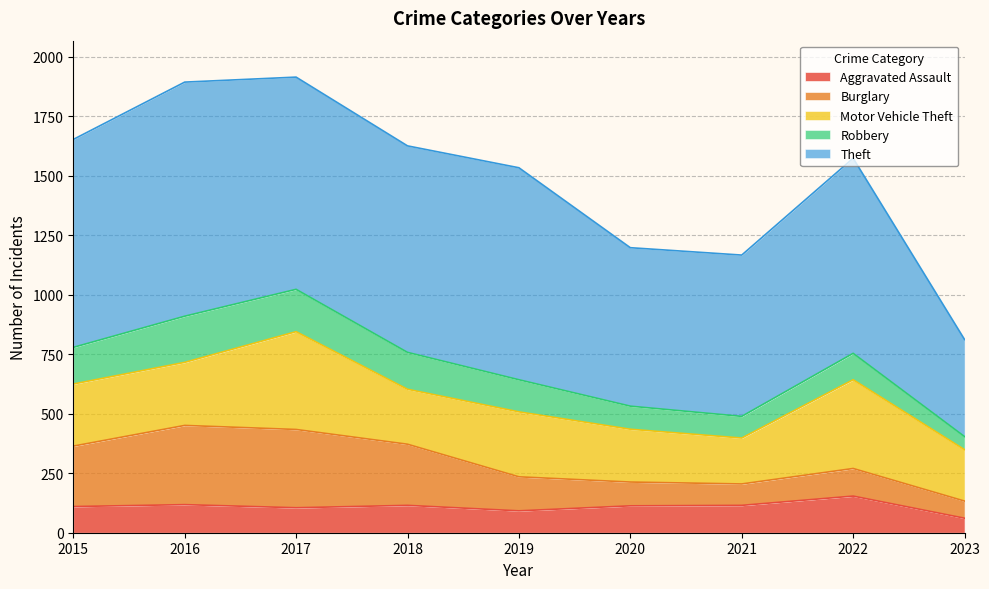

What is the sum of the Robbery values at 2017 and 2018?

333